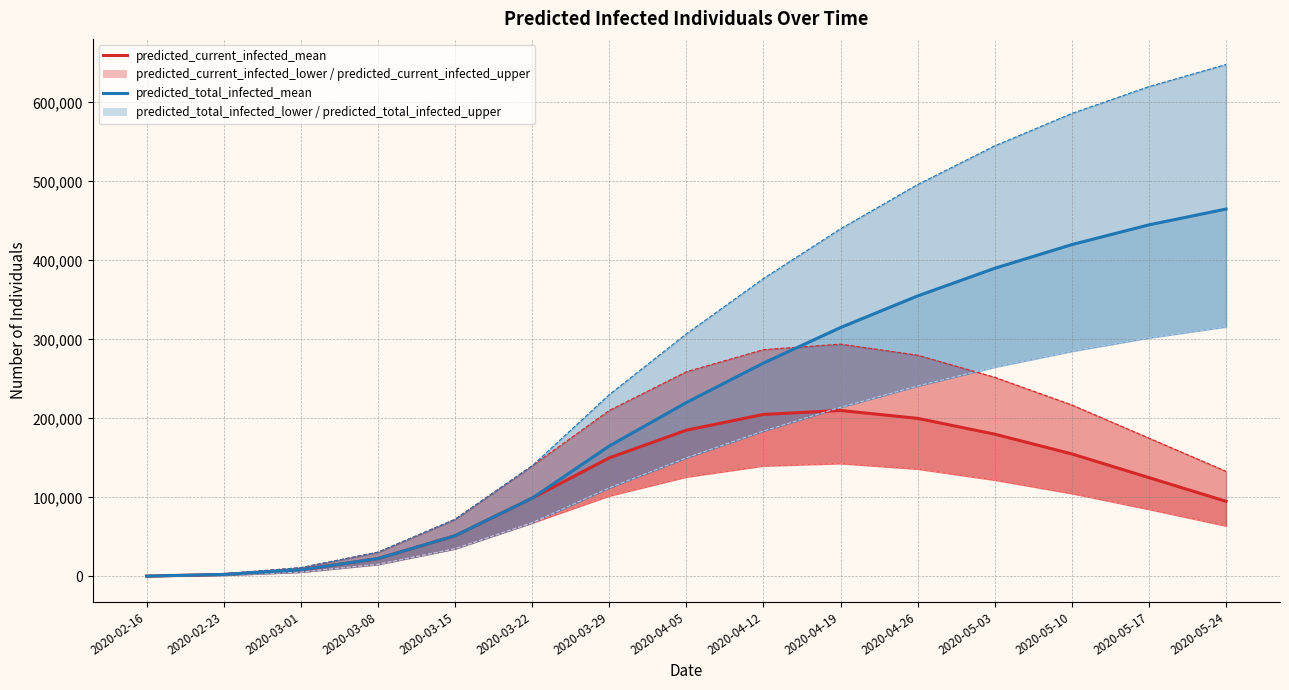

Rank the series at 2020-02-23 from lowest to highest value.

predicted_current_infected_lower_line, predicted_total_infected_lower_line, predicted_current_infected_mean, predicted_total_infected_mean, predicted_current_infected_upper, predicted_total_infected_upper